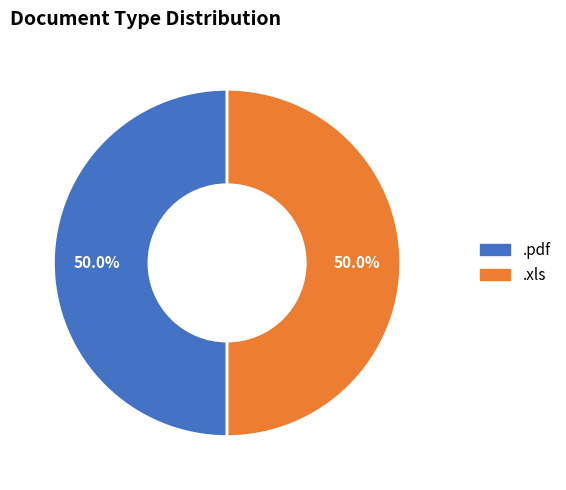

How many segments does this pie chart have?

2